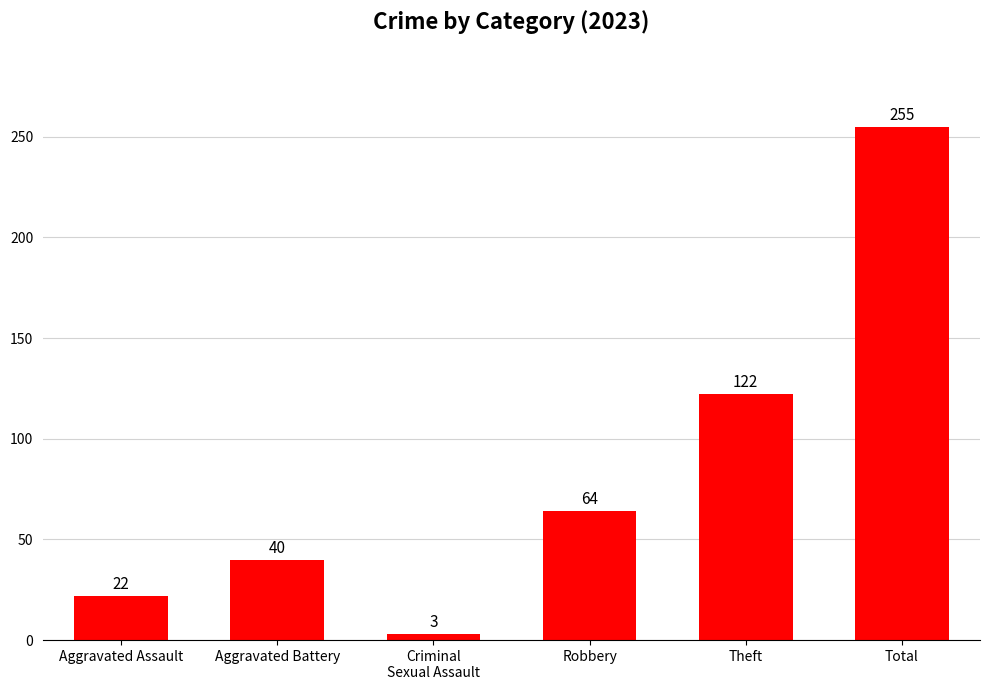

Where is the data nearest to the value 129?

Theft